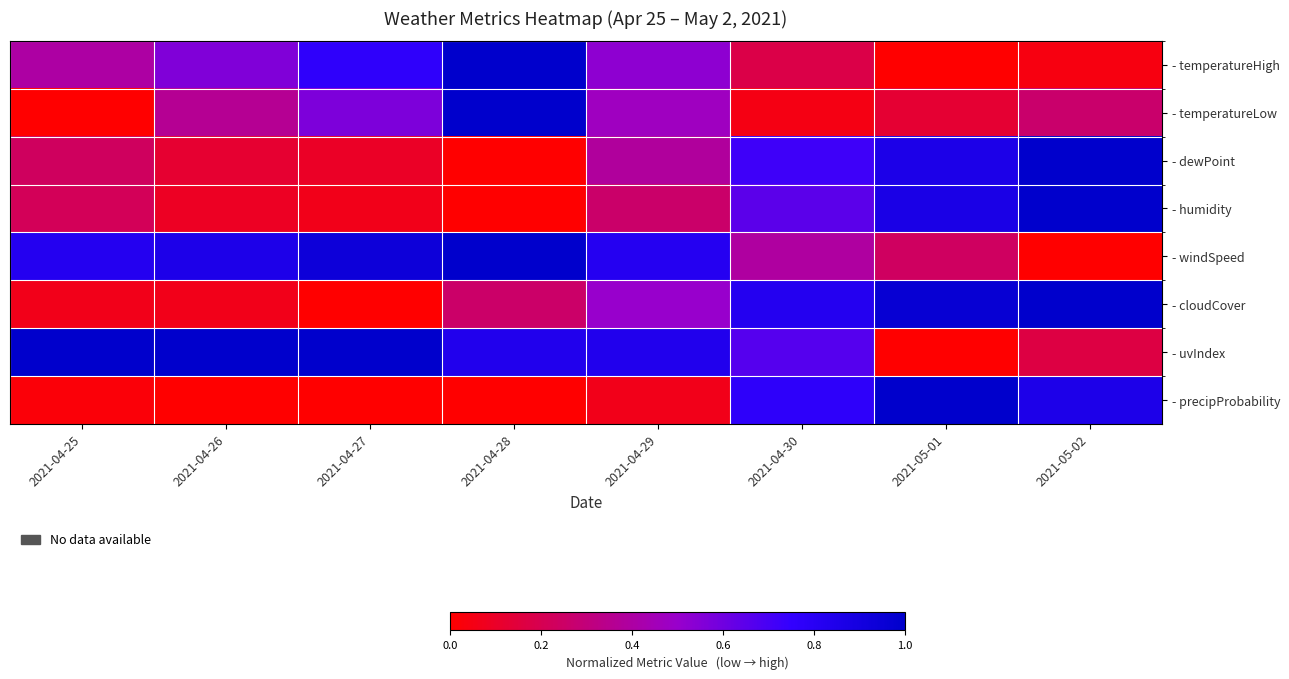

At how many categories does at least one series exceed 0?

8